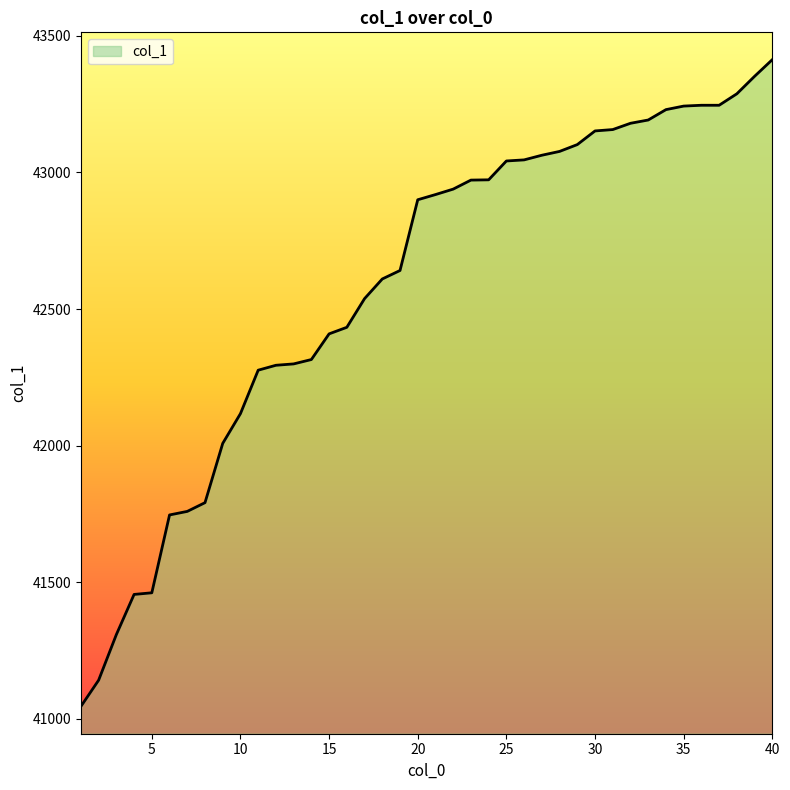

What is the greatest value displayed?

43413